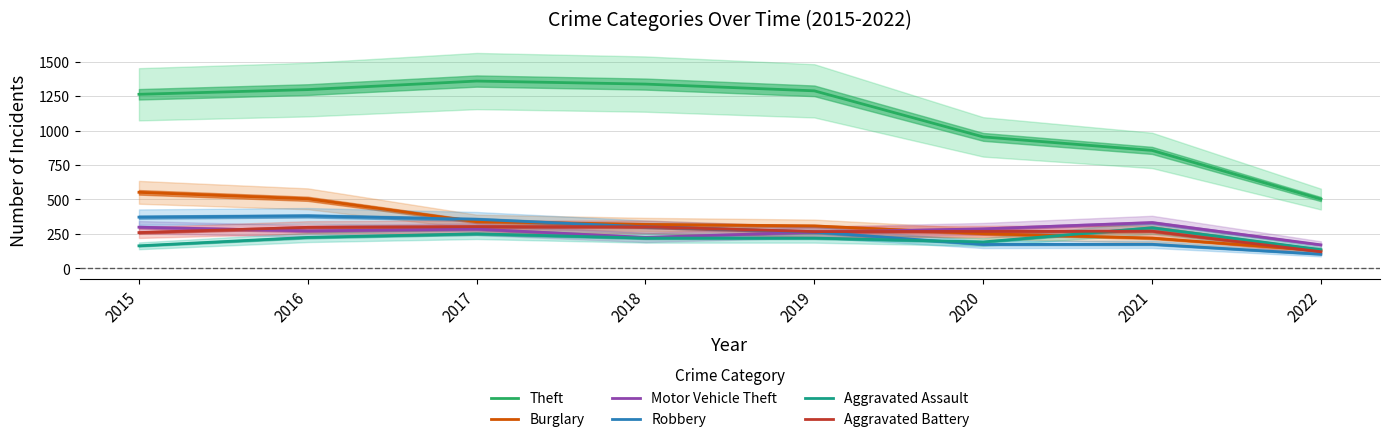

The value of Aggravated Assault at 2020 is 81. True or false?

False